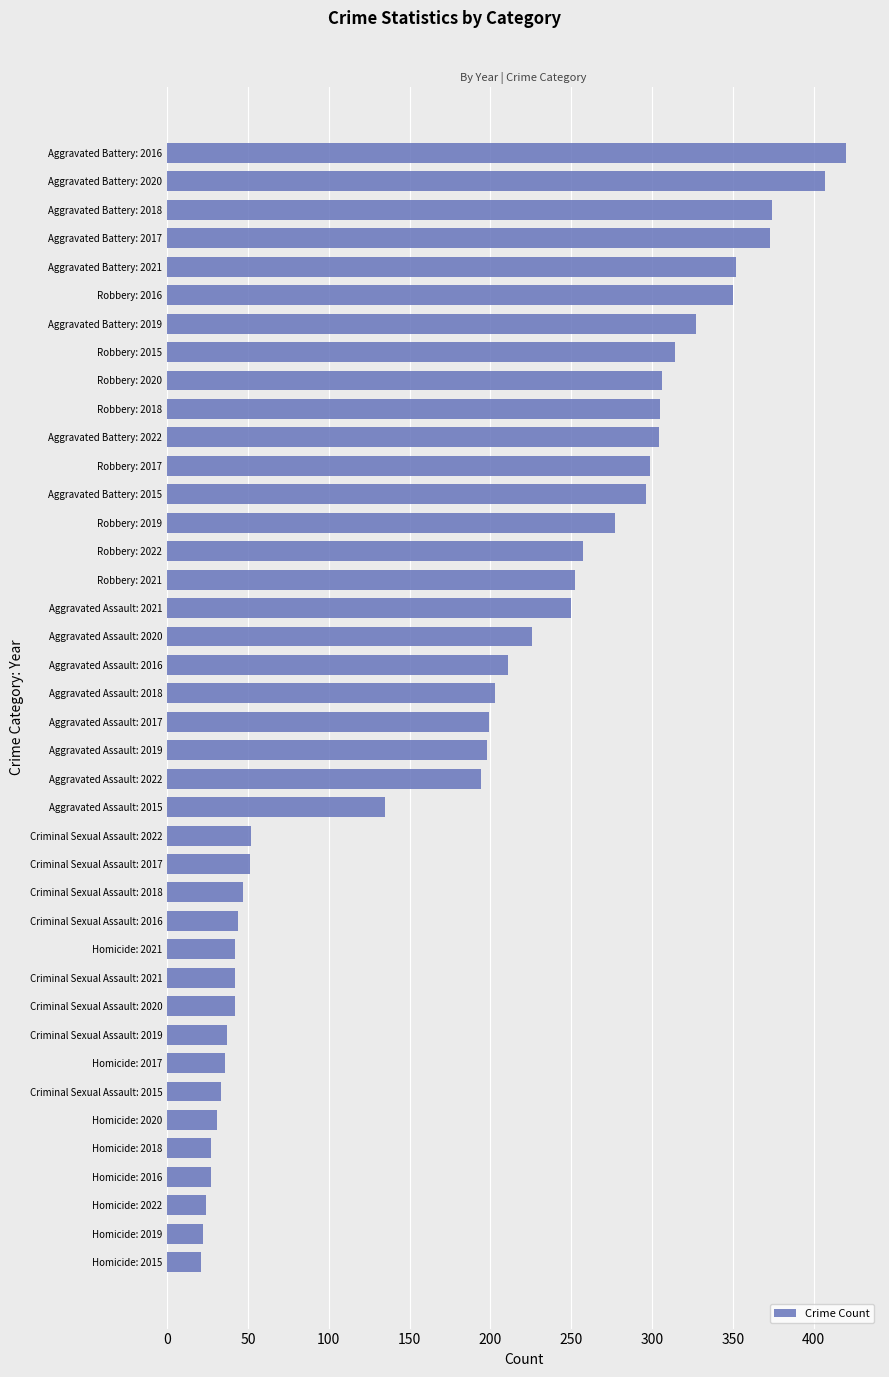

What is the greatest value displayed?

420